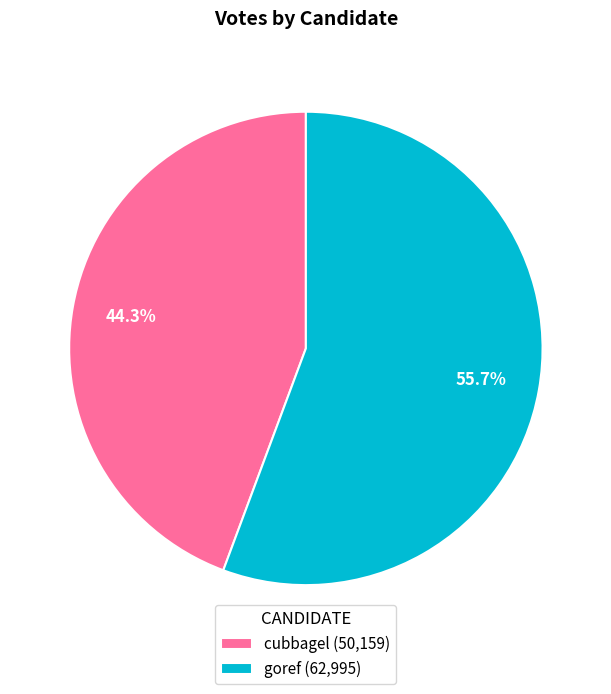

The cubbagel slice represents 44% of the pie. True or false?

True